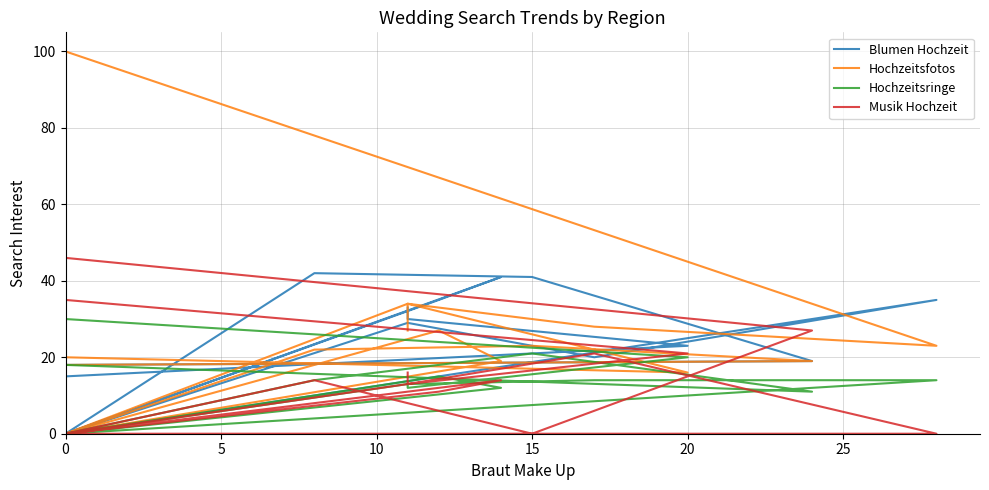

How many lines are shown in the chart?

4